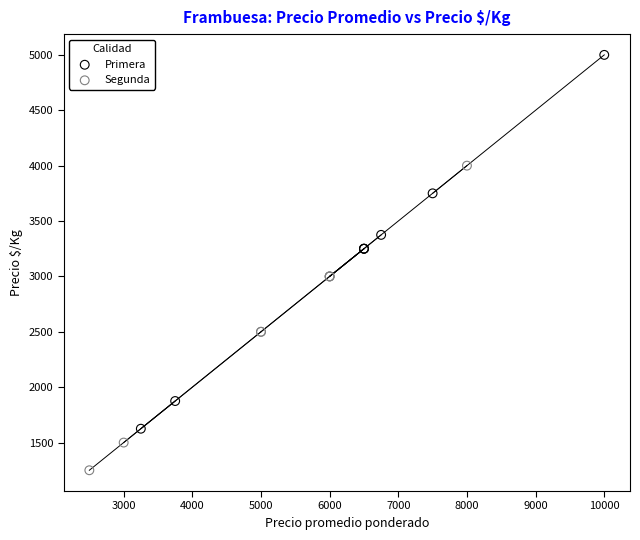

Which series reaches the maximum Y coordinate?

Primera